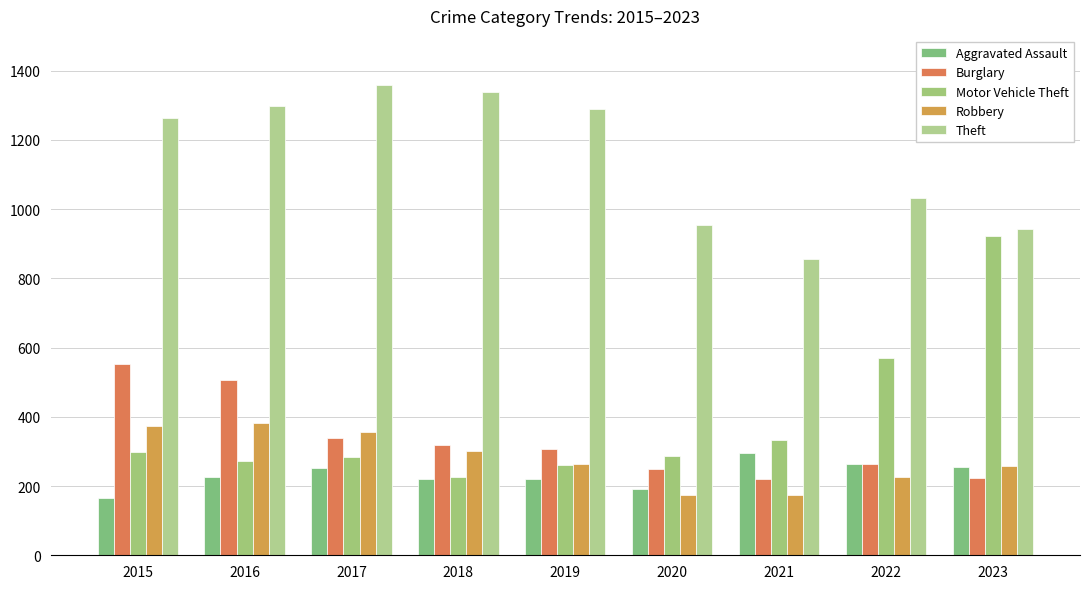

Reading right to left, extract all data points from this chart.

Aggravated Assault: 2023=255	2022=264	2021=295	2020=192	2019=220	2018=220	2017=251	2016=225	2015=164
Burglary: 2023=223	2022=263	2021=220	2020=250	2019=308	2018=319	2017=339	2016=505	2015=552
Motor Vehicle Theft: 2023=923	2022=569	2021=332	2020=287	2019=262	2018=225	2017=285	2016=272	2015=299
Robbery: 2023=258	2022=227	2021=175	2020=174	2019=263	2018=302	2017=356	2016=381	2015=372
Theft: 2023=942	2022=1033	2021=856	2020=954	2019=1288	2018=1337	2017=1359	2016=1297	2015=1263